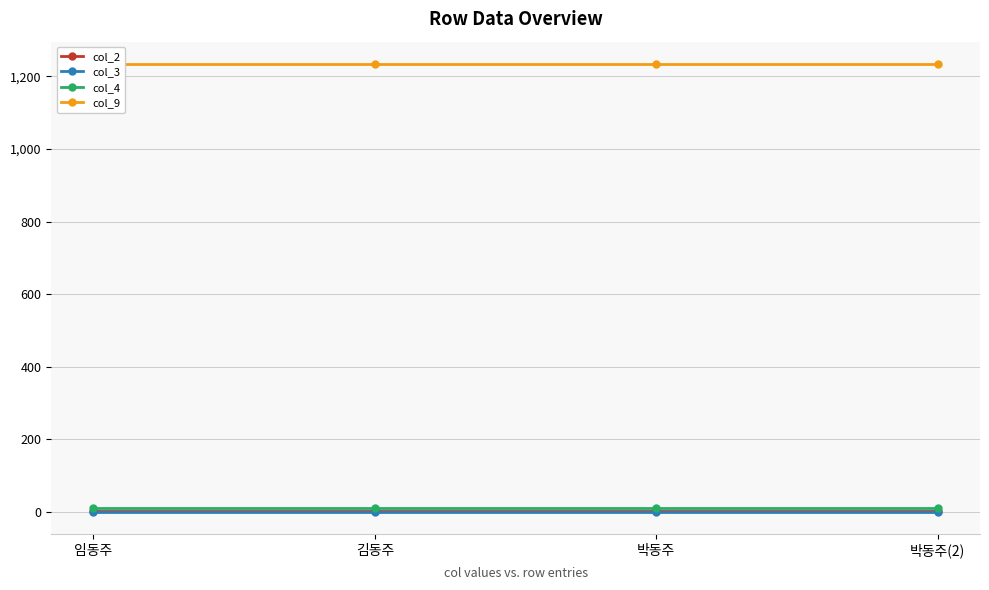

What is the value of the col_3 point at the 3rd from the left?

1